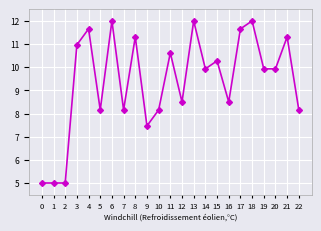

Where does the data first go above 9?

3